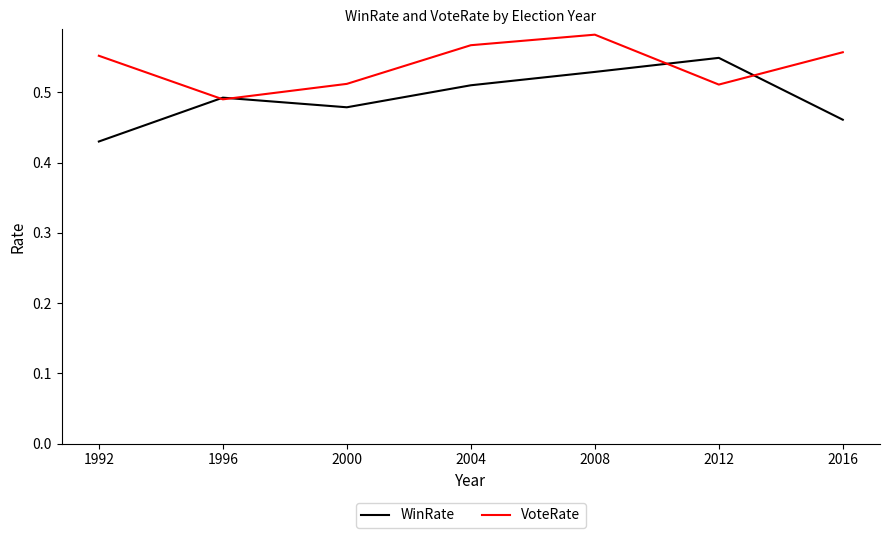

Is it true that VoteRate equals 0.3 at 2000?

False